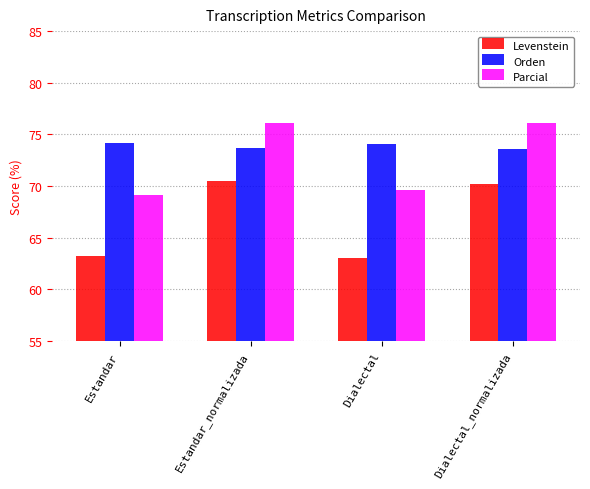

What is the average value of the Levenstein series?

66.7